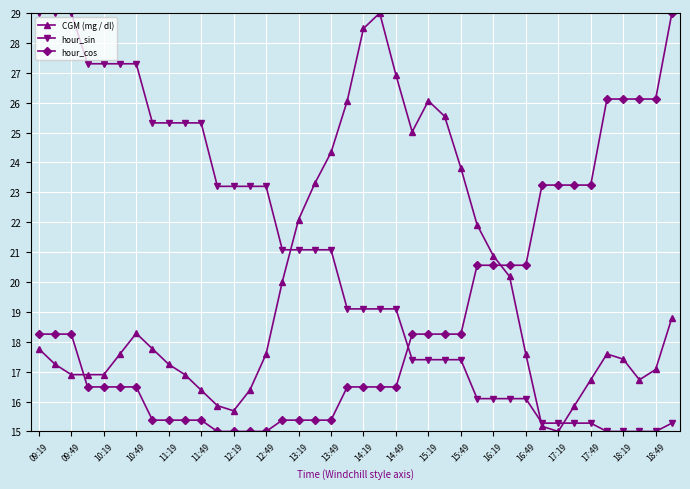

Reading left to right, transcribe all the data shown in this chart.

CGM (mg / dl): 17.8	17.2	16.9	16.9	16.9	17.6	18.3	17.8	17.2	16.9	16.4	15.9	15.7	16.4	17.6	20.0	22.1	23.3	24.3	26.1	28.5	29.0	26.9	25.0	26.1	25.5	23.8	21.9	20.9	20.2	17.6	15.2	15.0	15.9	16.7	17.6	17.4	16.7	17.1	18.8
hour_sin: 29.0	29.0	29.0	27.3	27.3	27.3	27.3	25.3	25.3	25.3	25.3	23.2	23.2	23.2	23.2	21.1	21.1	21.1	21.1	19.1	19.1	19.1	19.1	17.4	17.4	17.4	17.4	16.1	16.1	16.1	16.1	15.3	15.3	15.3	15.3	15.0	15.0	15.0	15.0	15.3
hour_cos: 18.3	18.3	18.3	16.5	16.5	16.5	16.5	15.4	15.4	15.4	15.4	15.0	15.0	15.0	15.0	15.4	15.4	15.4	15.4	16.5	16.5	16.5	16.5	18.3	18.3	18.3	18.3	20.6	20.6	20.6	20.6	23.2	23.2	23.2	23.2	26.1	26.1	26.1	26.1	29.0